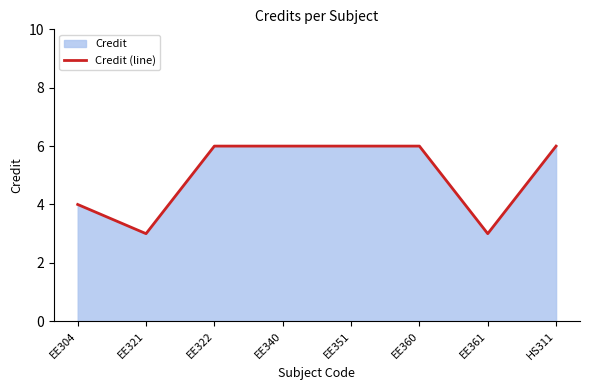

Which has a higher value, HS311 or EE361?

HS311